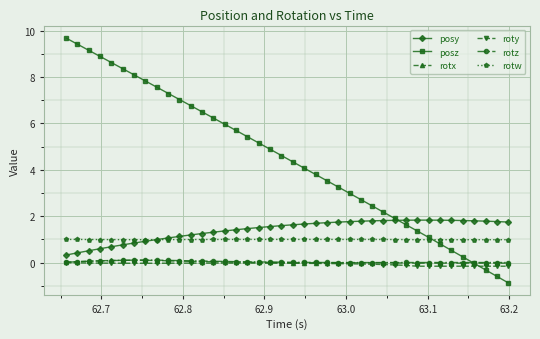

What is the maximum value shown in the chart?

9.7